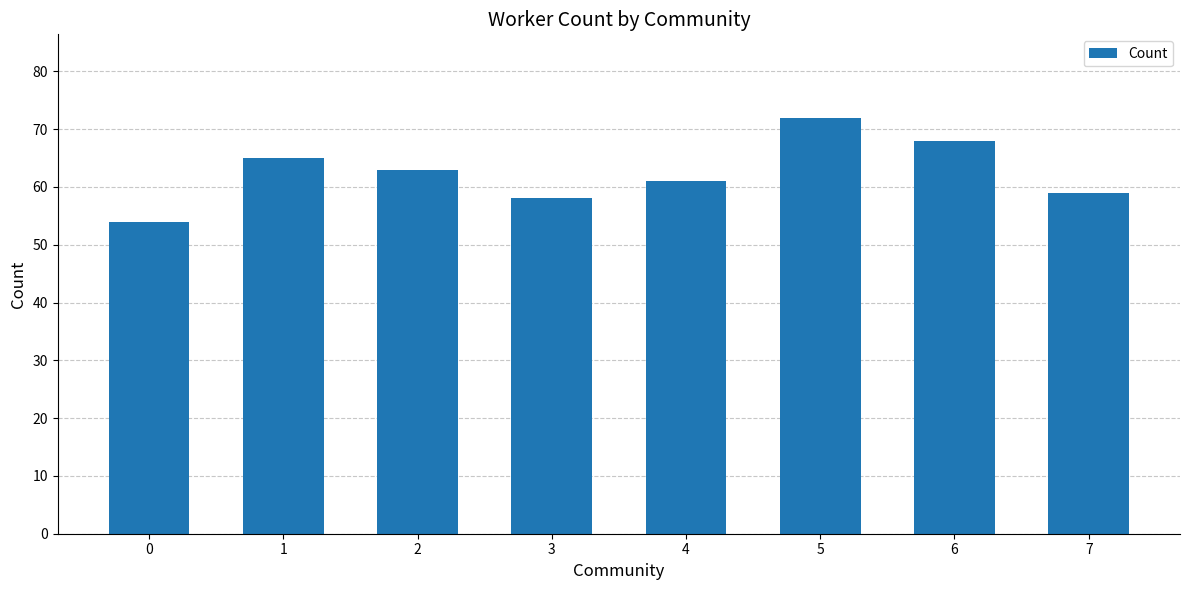

What is the value of the 4th bar from the left?

58